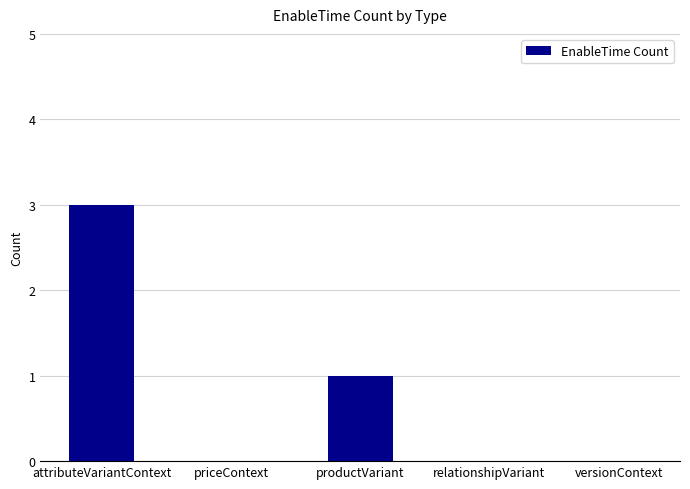

True or false: the data shows 0 at versionContext.

True